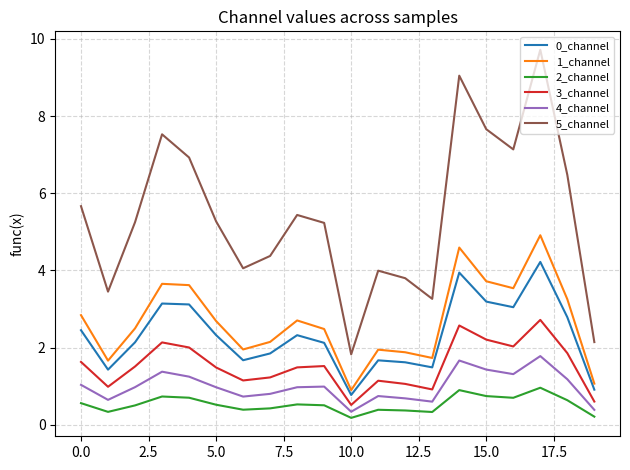

In 1_channel, how many points are lower than both neighbors (excluding endpoints)?

5